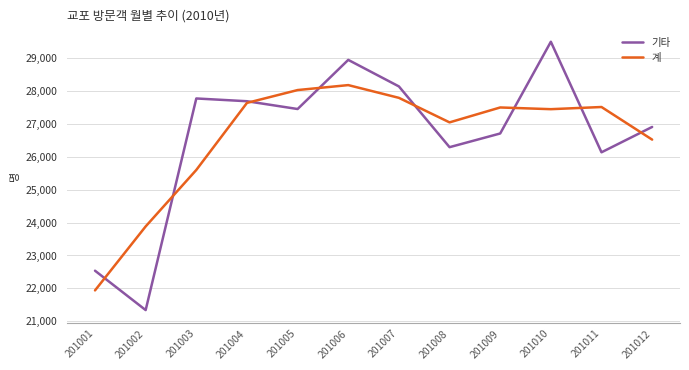

Rank the series at 201002 from lowest to highest value.

기타, 계